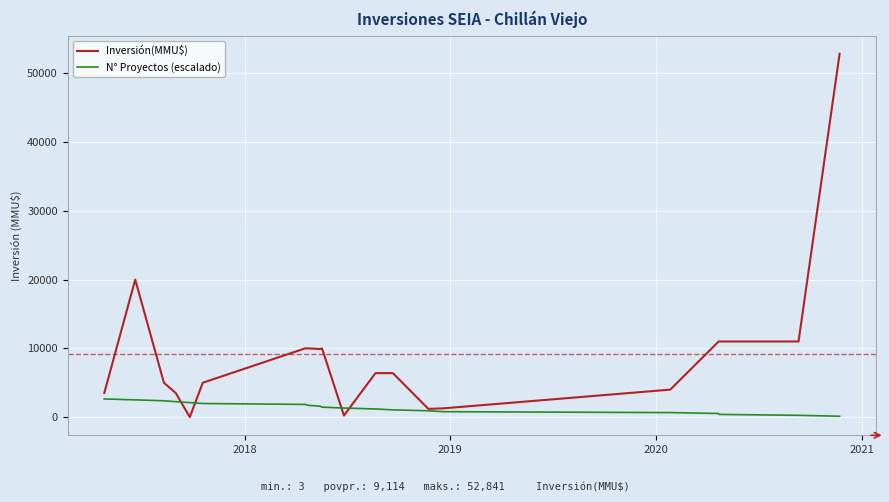

Which series has the largest total across all categories?

Inversión(MMU$)